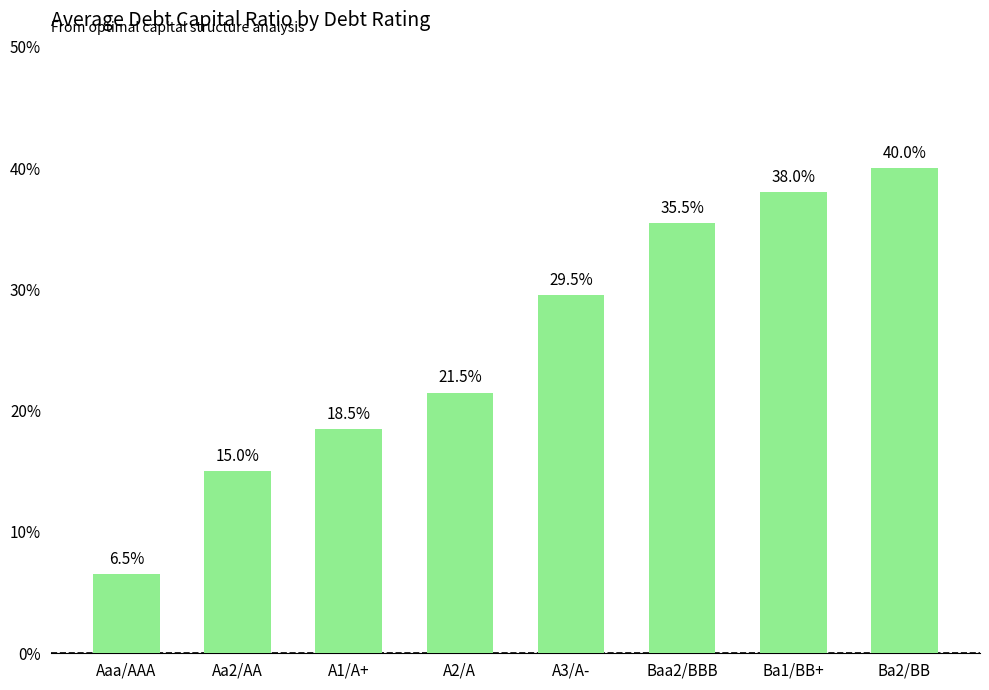

What is the label of the 4th bar from the left?

A2/A